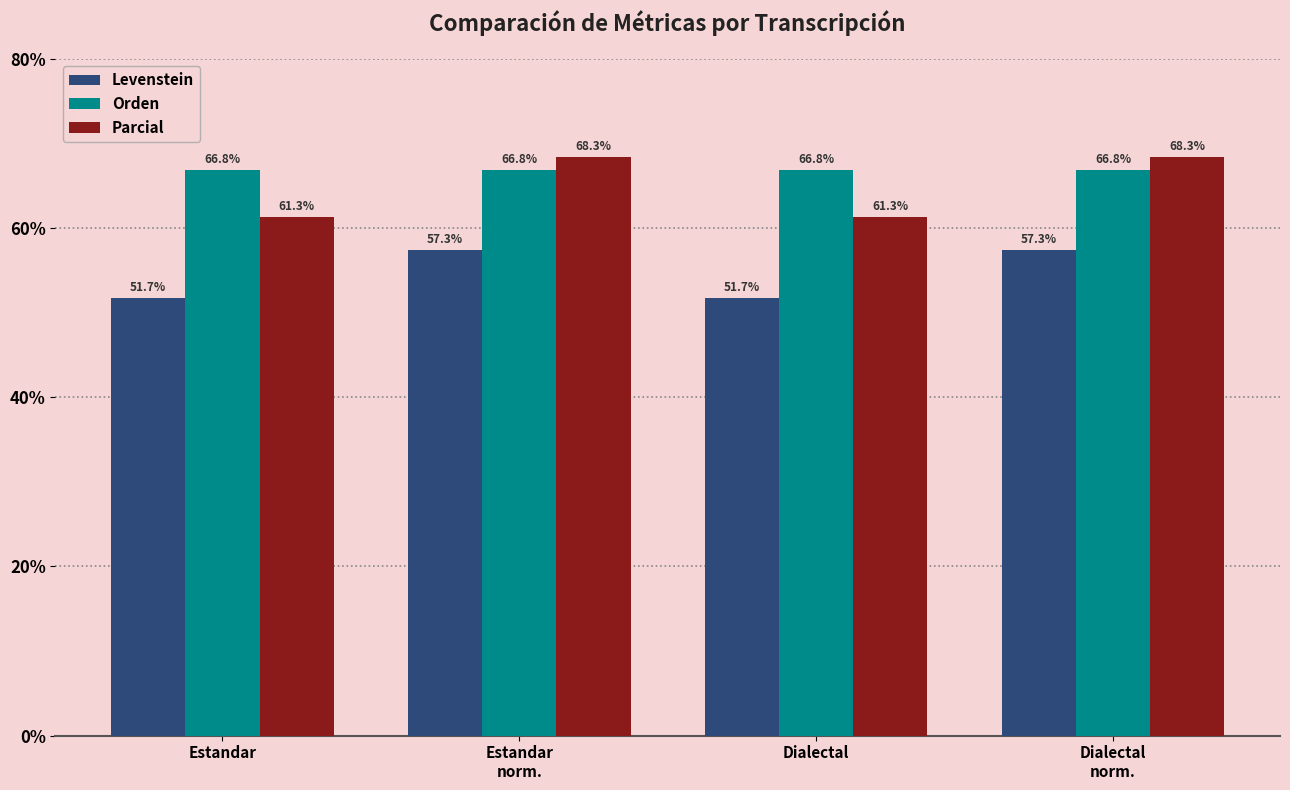

List the series in order of their overall mean, lowest first.

Levenstein, Parcial, Orden